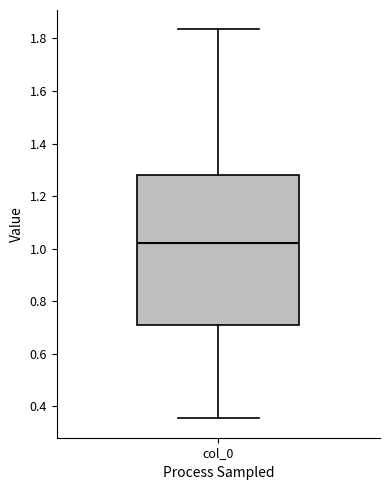

Read this box plot against the y-axis: the position of the median line, the range covered by the box, and the ends of both whiskers. The values are not printed on the chart, so give them approximately, as read against the axis.

median 1.02, box 0.70 to 1.28, whiskers 0.36 to 1.84